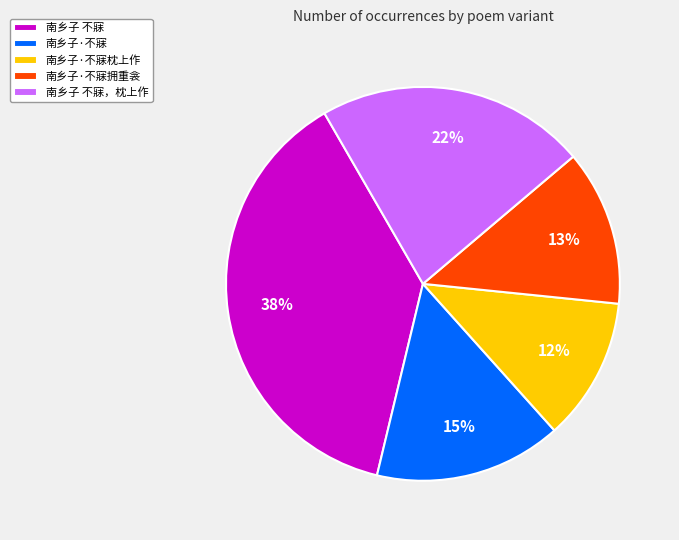

The 南乡子 不寐，枕上作 slice represents 22% of the pie. True or false?

True